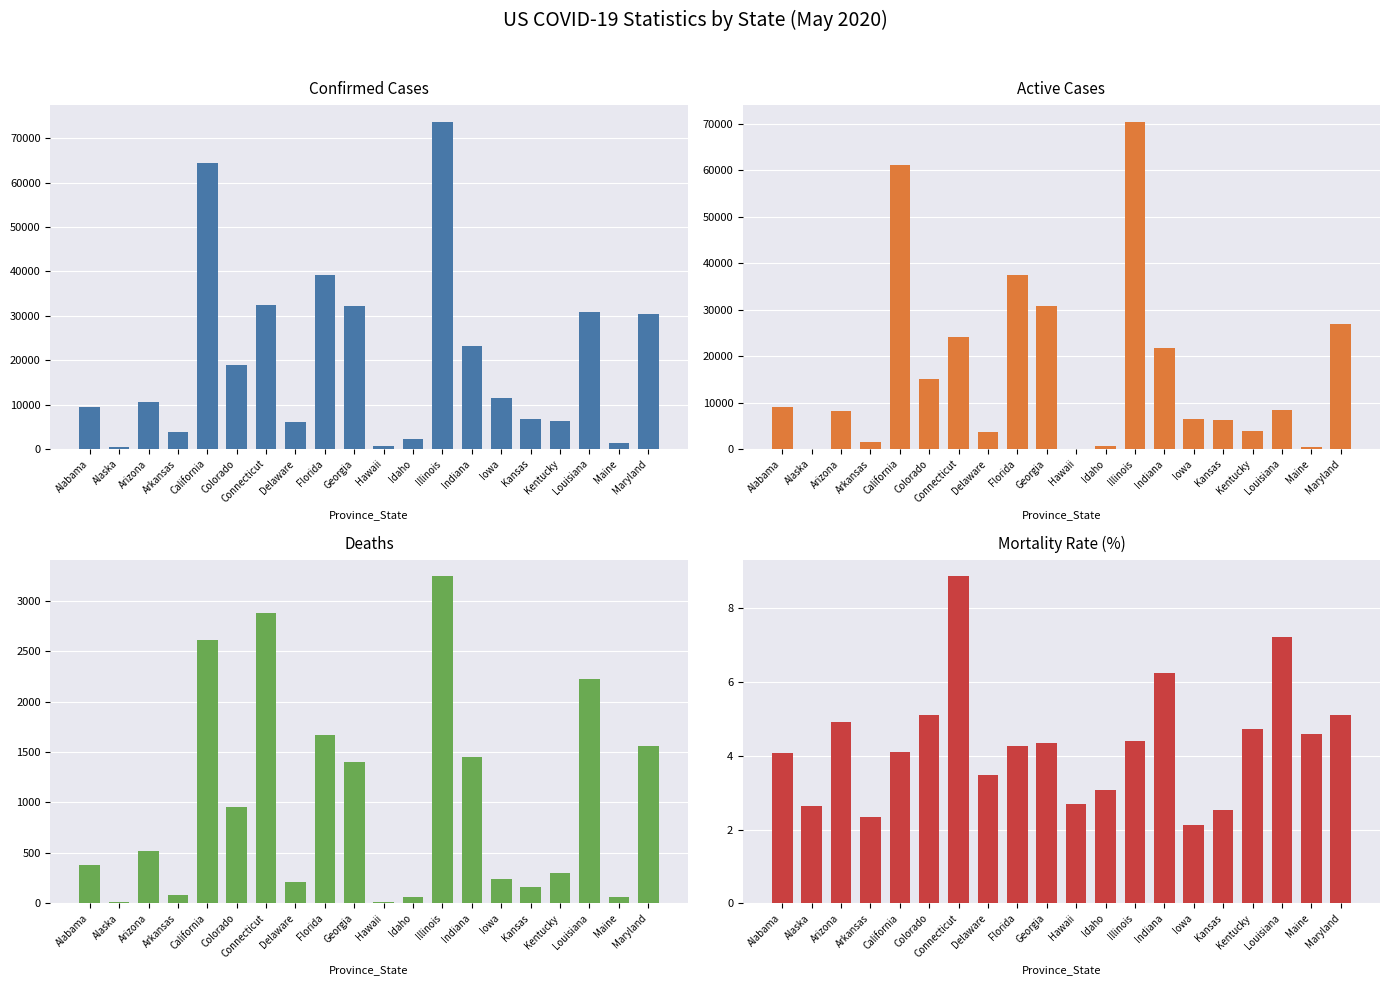

Which series has the largest range (max minus min)?

Confirmed Cases